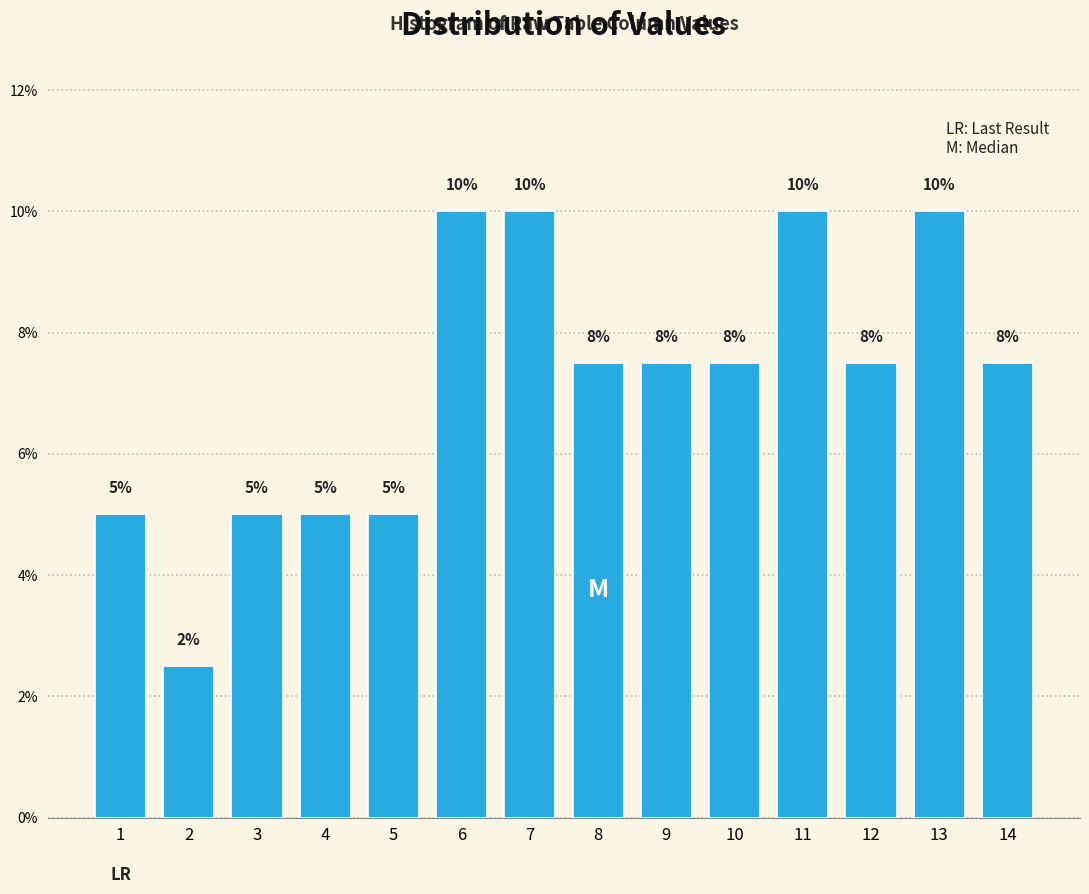

What is the value of the 14th bar from the left?

7.5